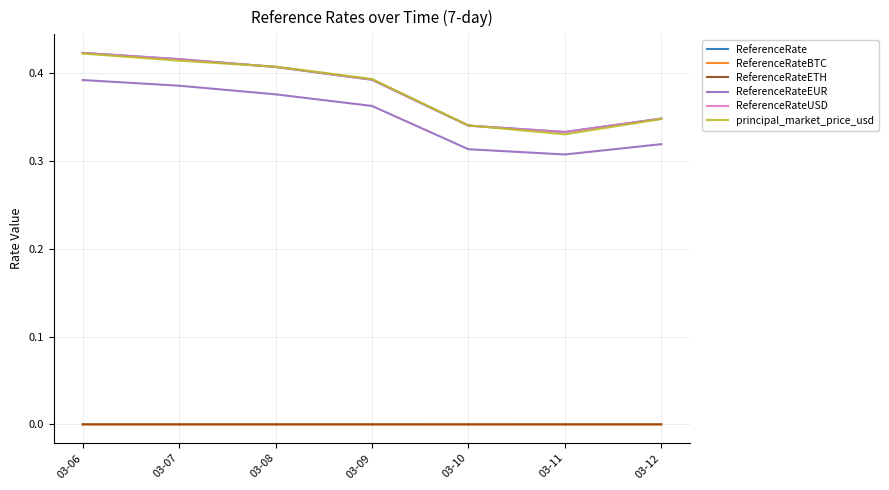

Which series has the largest total across all categories?

ReferenceRate